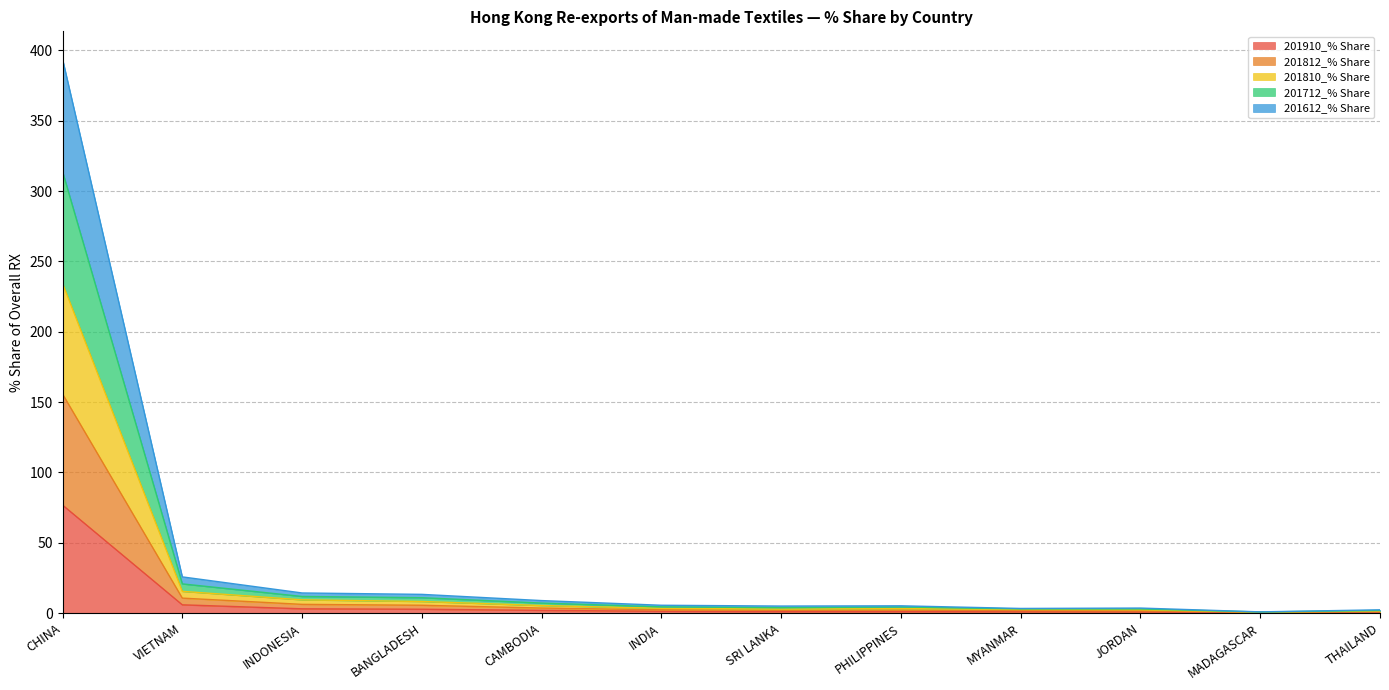

How many data points in 201812_% Share are less than 3?

5